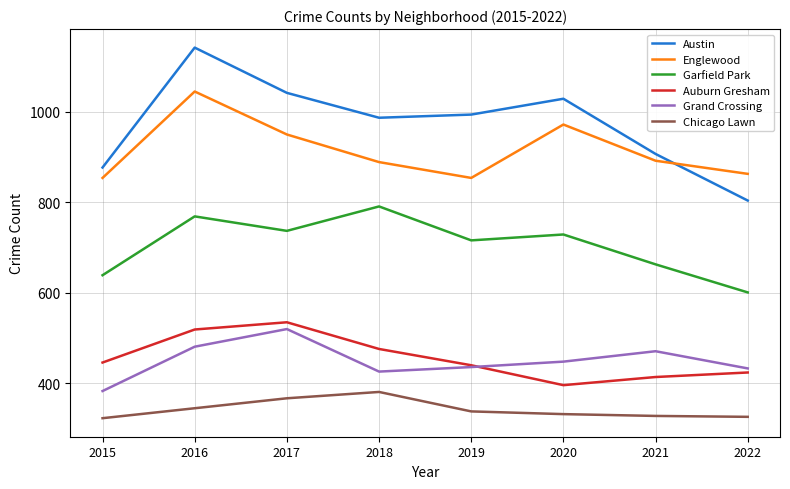

What is the difference between the highest and lowest values at 2022?

537